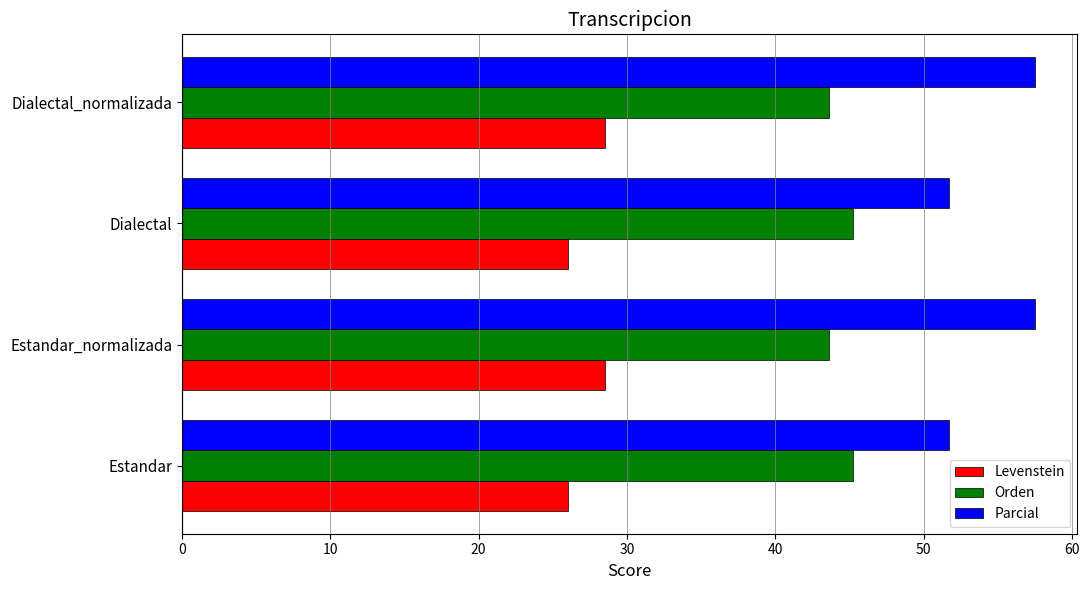

What is the average value of the Levenstein series?

27.3